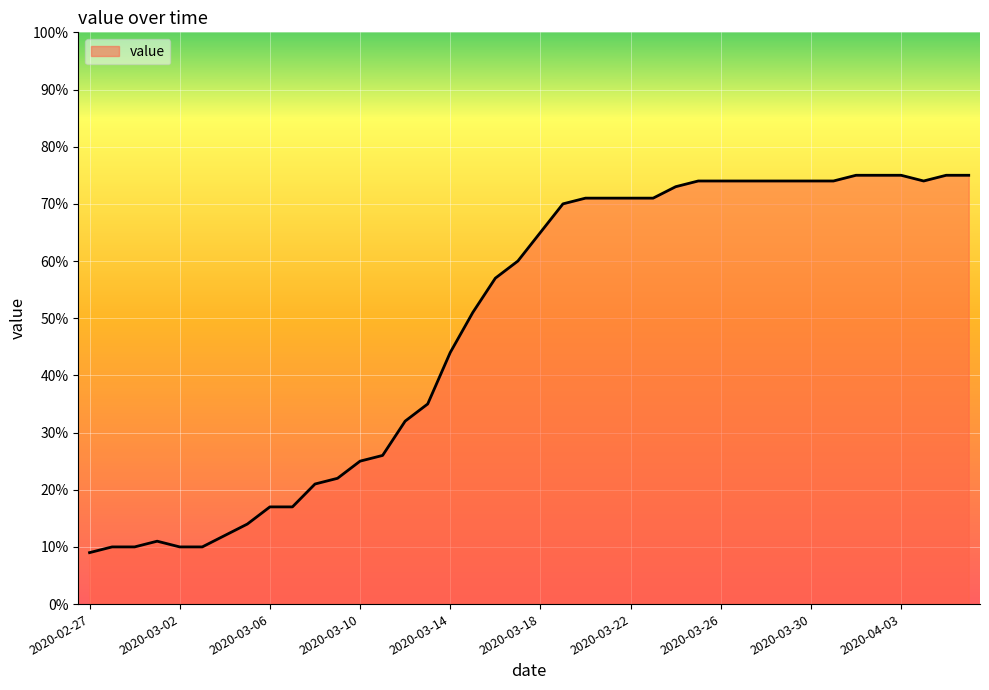

What is the smallest value displayed?

9